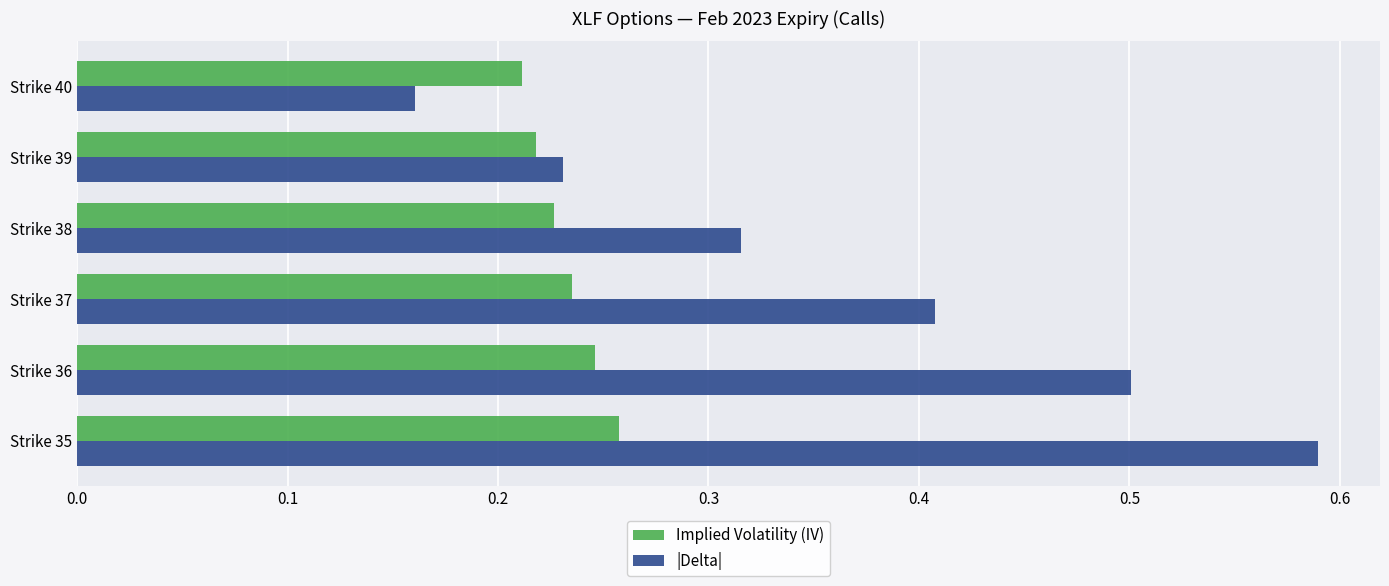

Which series has the largest range (max minus min)?

|Delta|